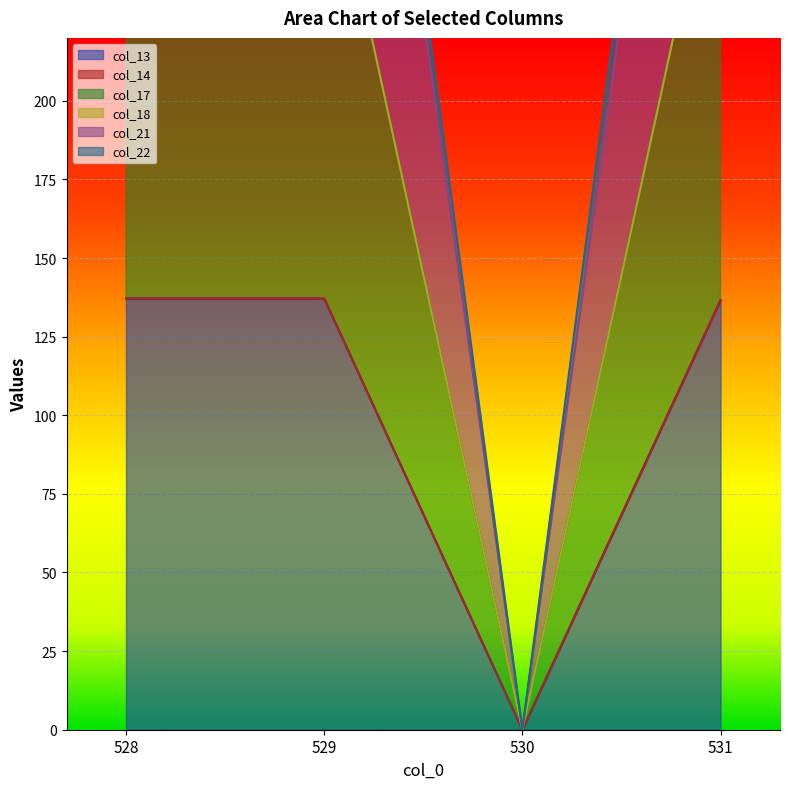

What is the highest value of the col_17 series?

289.6